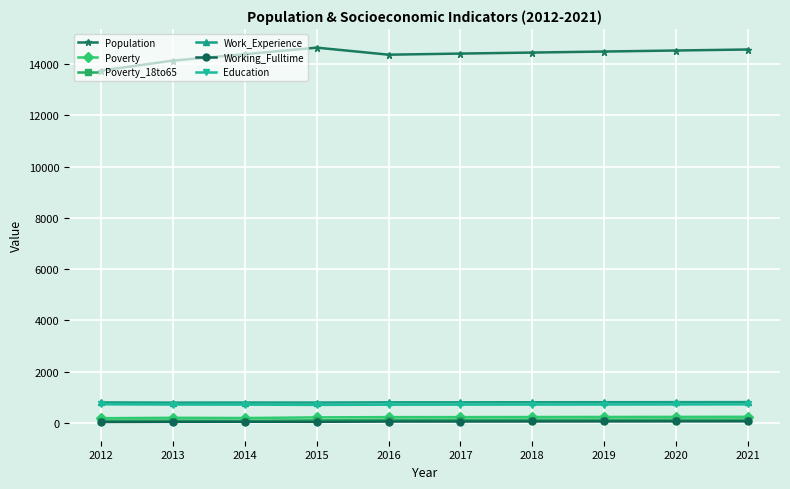

What is the highest value of the Working_Fulltime series?

67